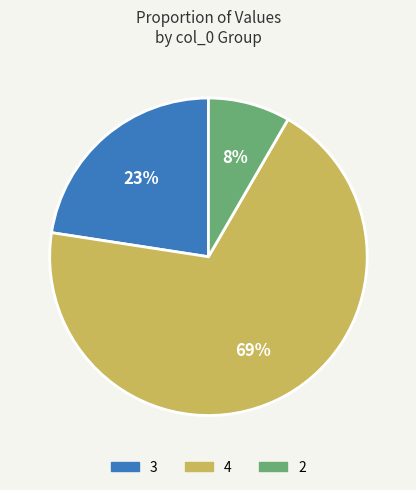

Which slice is the largest?

4